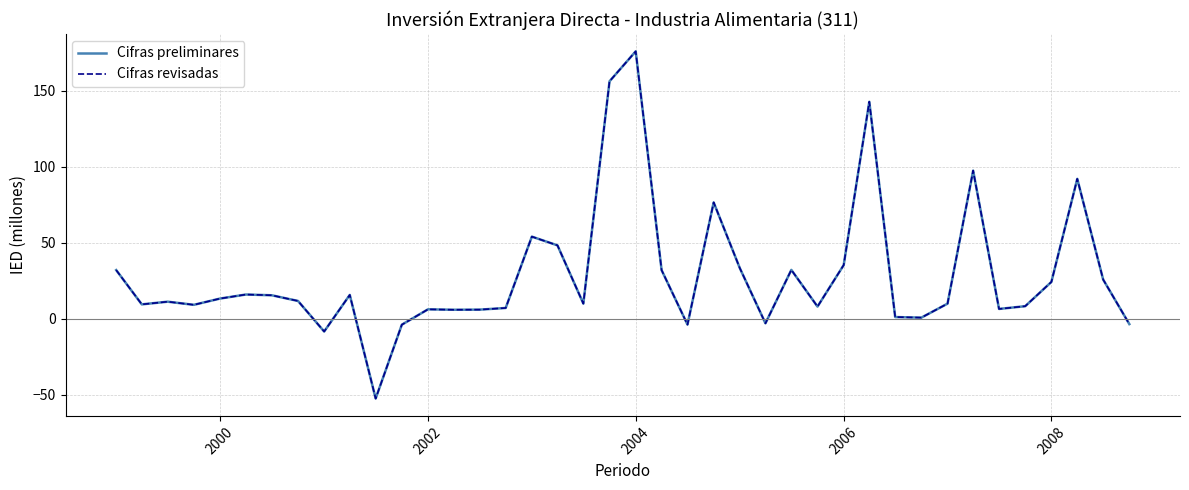

What is the label of the 2nd point from the left?

2000